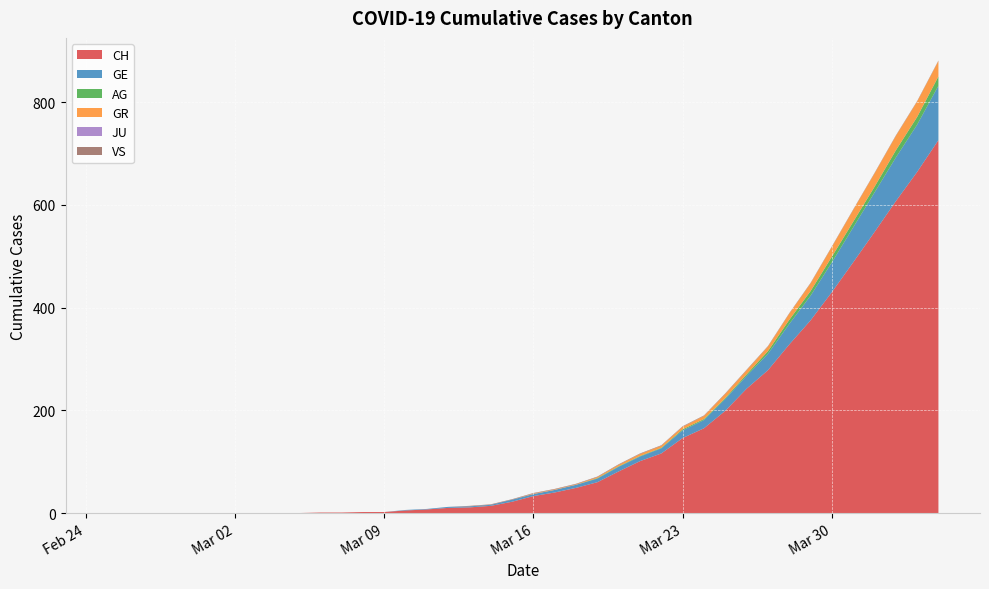

Reading left to right, what are all the values shown in this chart?

CH: 0	0	0	0	0	0	0	0	0	0	1	1	2	2	5	7	10	11	14	22	33	40	49	60	81	101	116	146	165	199	242	278	328	375	430	488	547	607	664	726
GE: 0	0	0	0	0	0	0	0	0	0	0	0	0	0	1	1	2	2	2	4	4	5	6	7	9	9	10	15	16	23	25	32	40	48	58	68	77	85	92	106
AG: 0	0	0	0	0	0	0	0	0	0	0	0	0	0	0	0	0	0	0	0	0	0	0	1	1	1	1	2	2	2	3	5	8	9	11	11	11	14	15	18
GR: 0	0	0	0	0	0	0	0	0	0	0	0	0	0	0	0	0	0	0	0	1	1	1	2	3	4	4	5	6	8	8	9	12	15	19	23	26	28	30	30
JU: 0	0	0	0	0	0	0	0	0	0	0	0	0	0	0	0	0	0	0	0	0	0	0	0	0	0	0	0	0	0	0	0	0	0	0	0	0	0	0	0
VS: 0	0	0	0	0	0	0	0	0	0	0	0	0	0	0	0	0	1	1	1	1	1	1	1	1	1	1	1	1	1	1	1	1	1	1	1	1	1	1	1